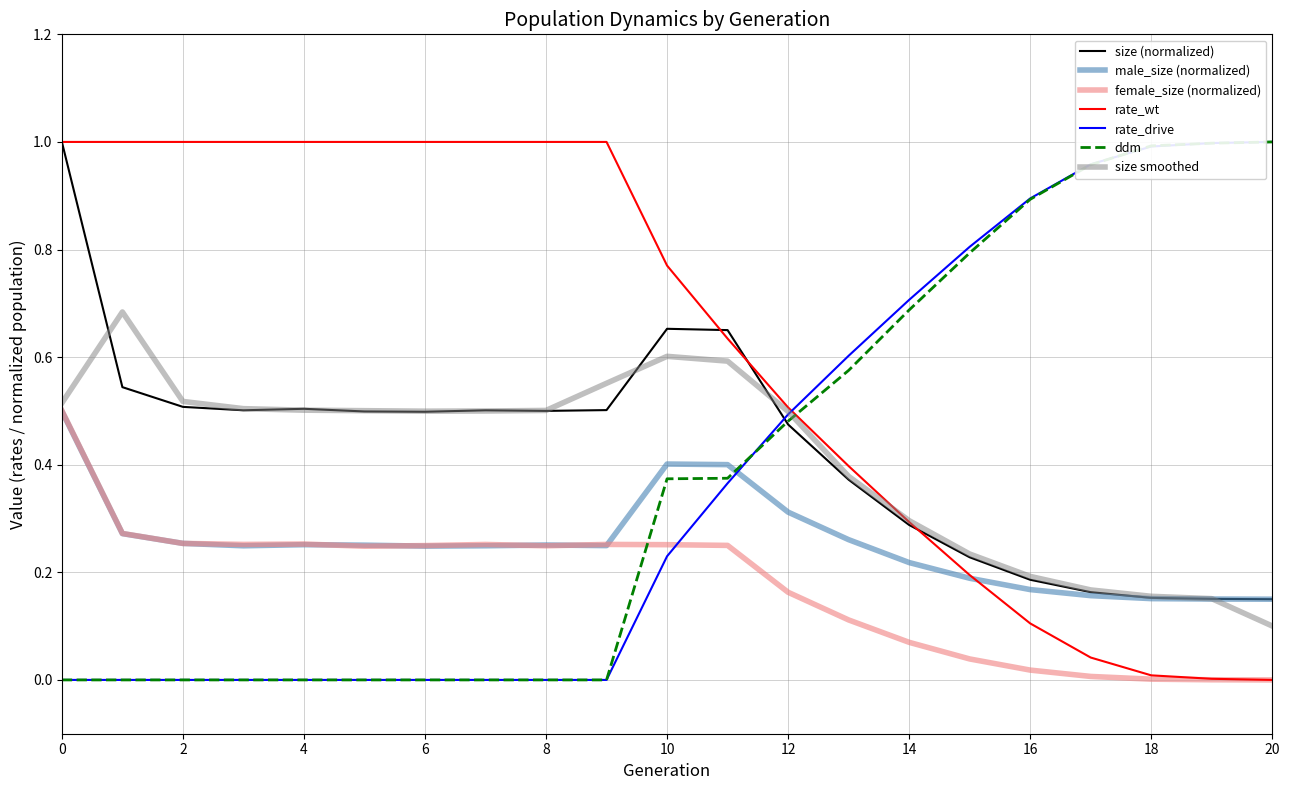

Which series has the largest total across all categories?

rate_wt